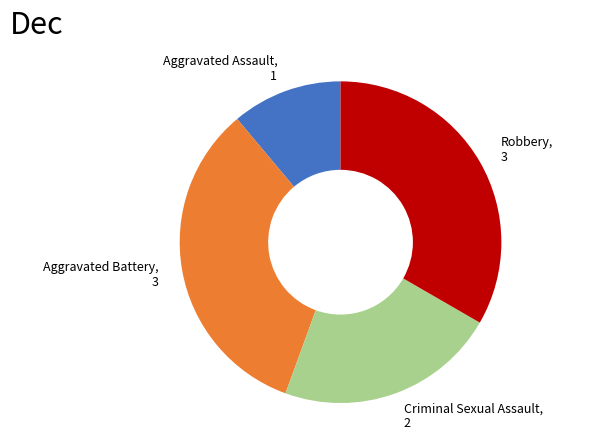

Do Aggravated Assault and Criminal Sexual Assault together represent more than half of the pie?

No